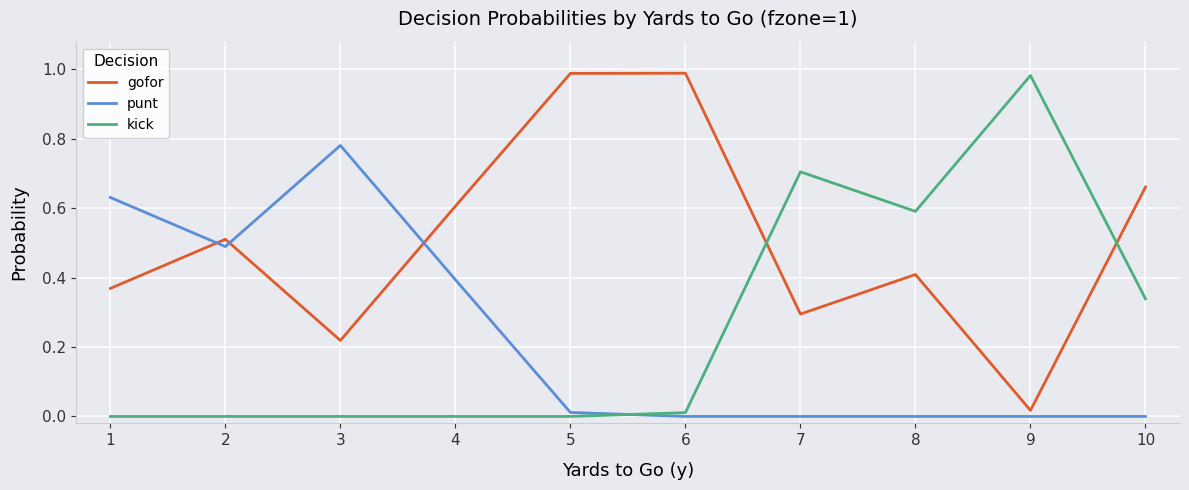

True or false: kick has more than 1 interior local peaks.

True